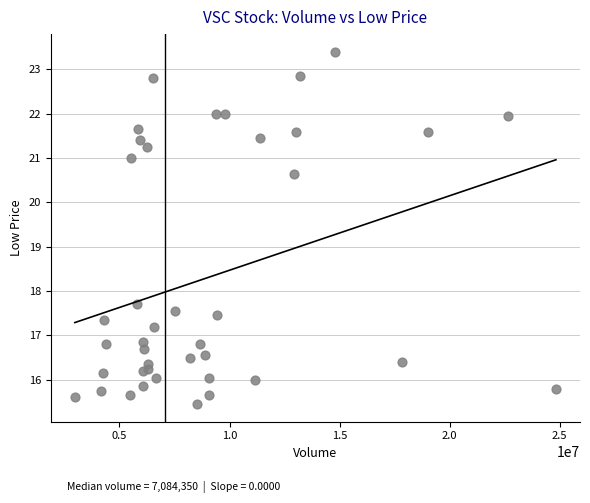

What Y value in the scatter plot is closest to 19?

17.7